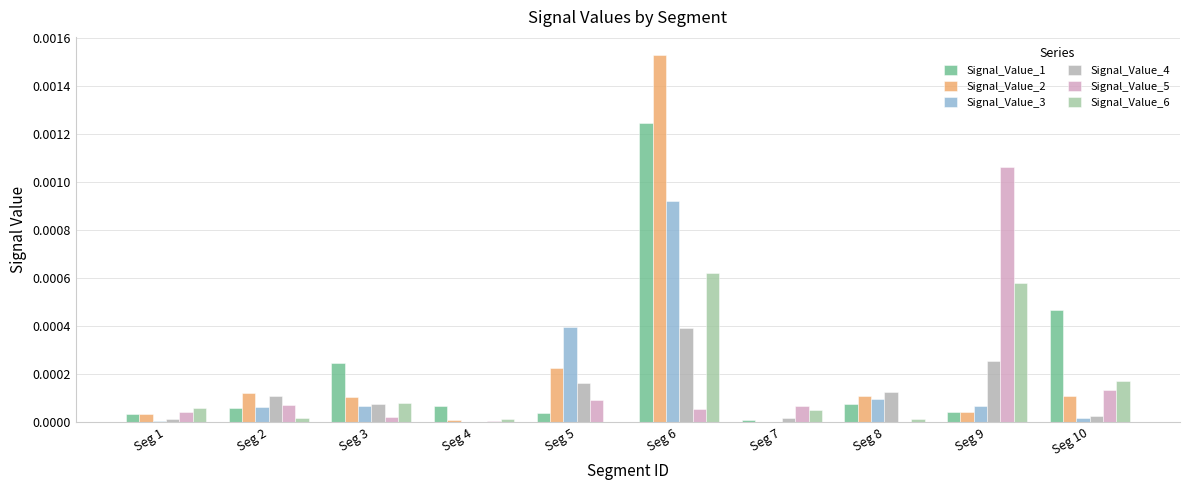

The value of Signal_Value_1 at Seg 10 is 0.0. True or false?

True